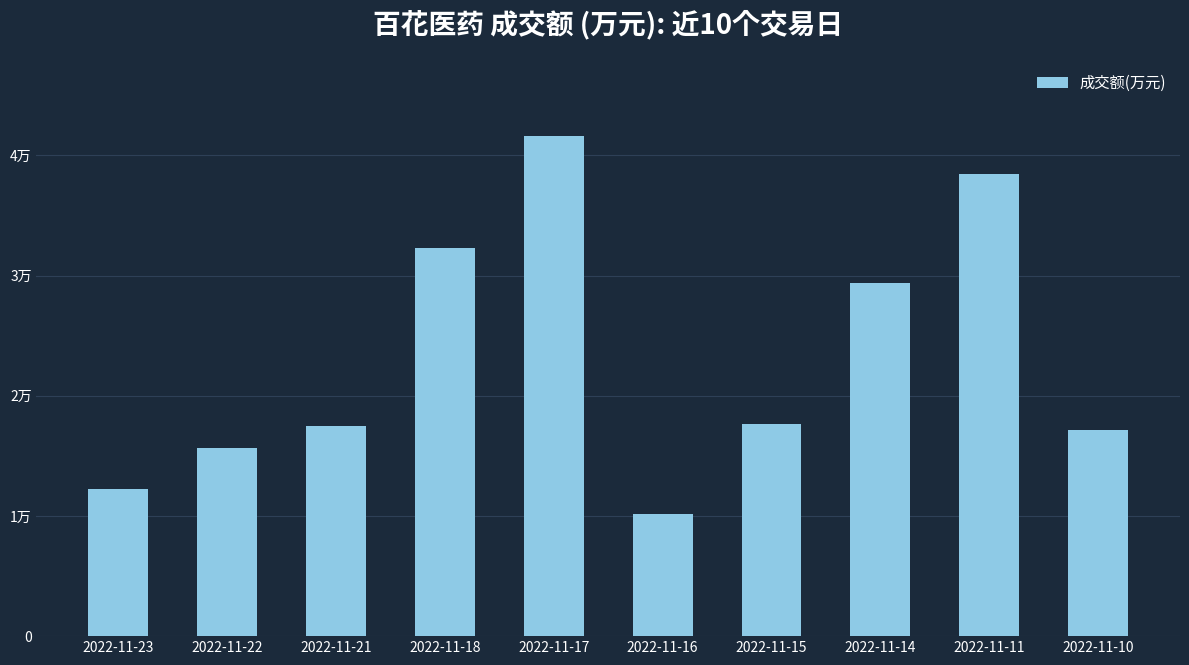

Which label corresponds to the largest value in the chart?

2022-11-17